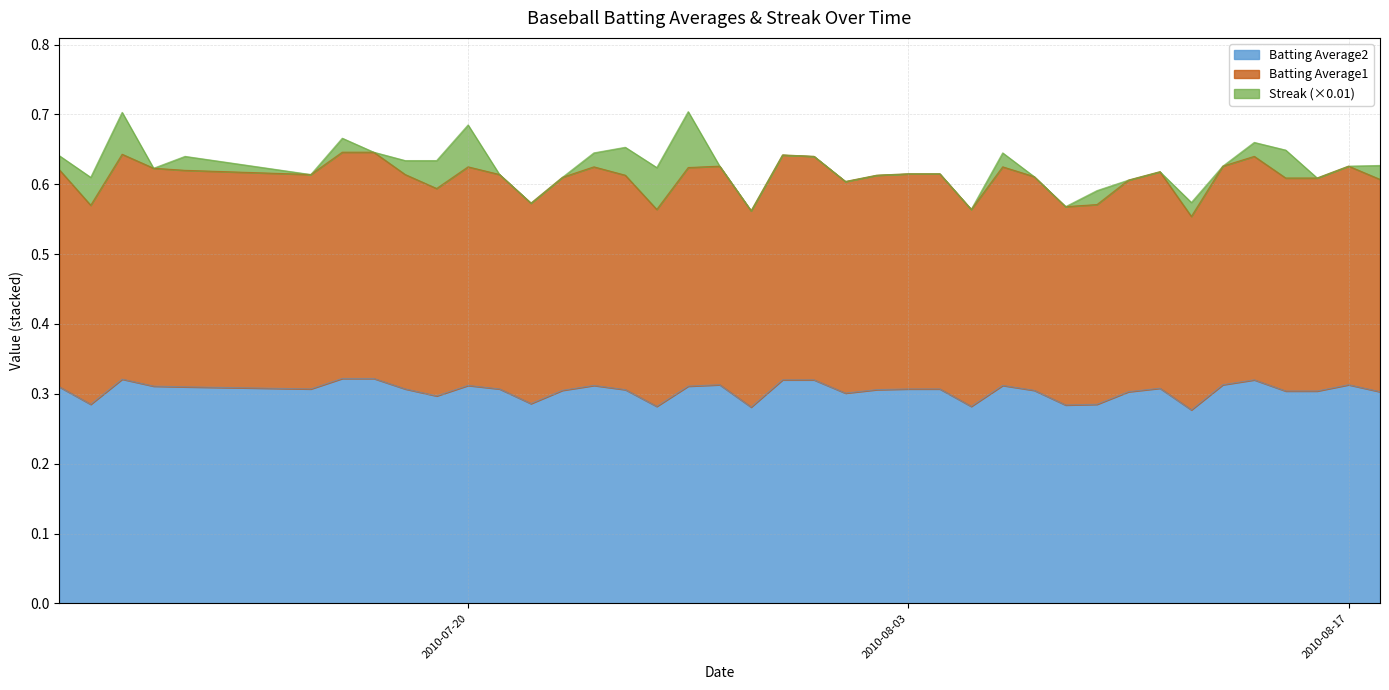

Read the Batting Average1 value at 2010-07-27.

0.6